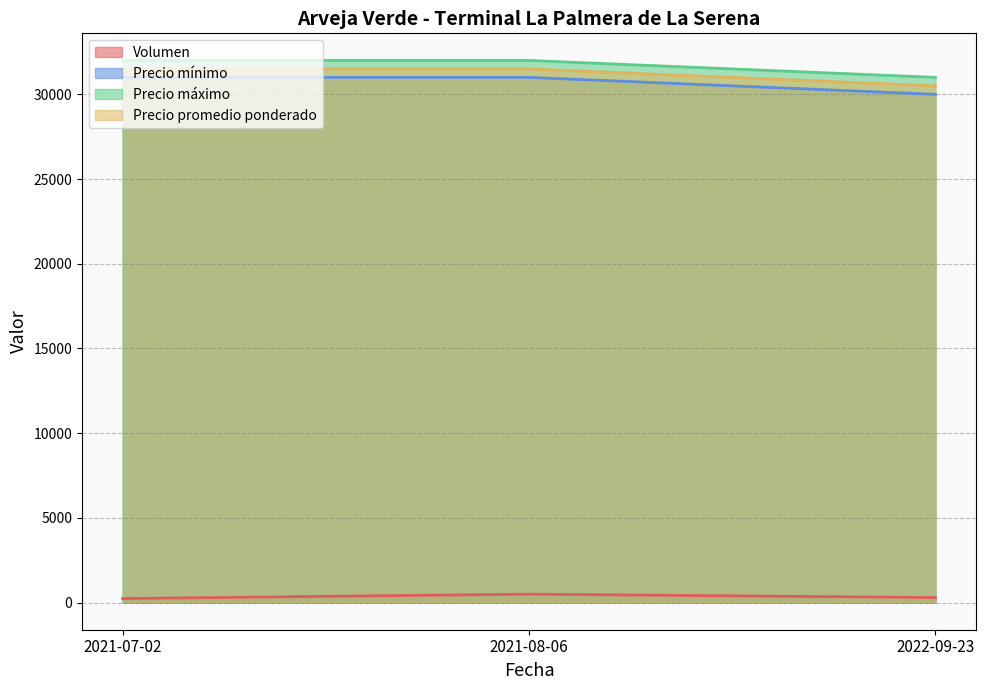

What is the average value of the Precio promedio ponderado series?

31167